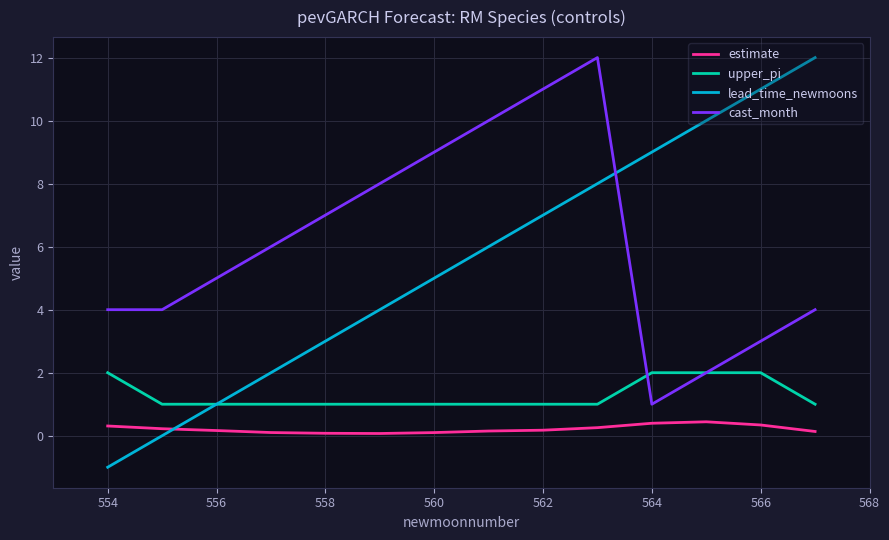

Which series has the widest spread of values?

lead_time_newmoons